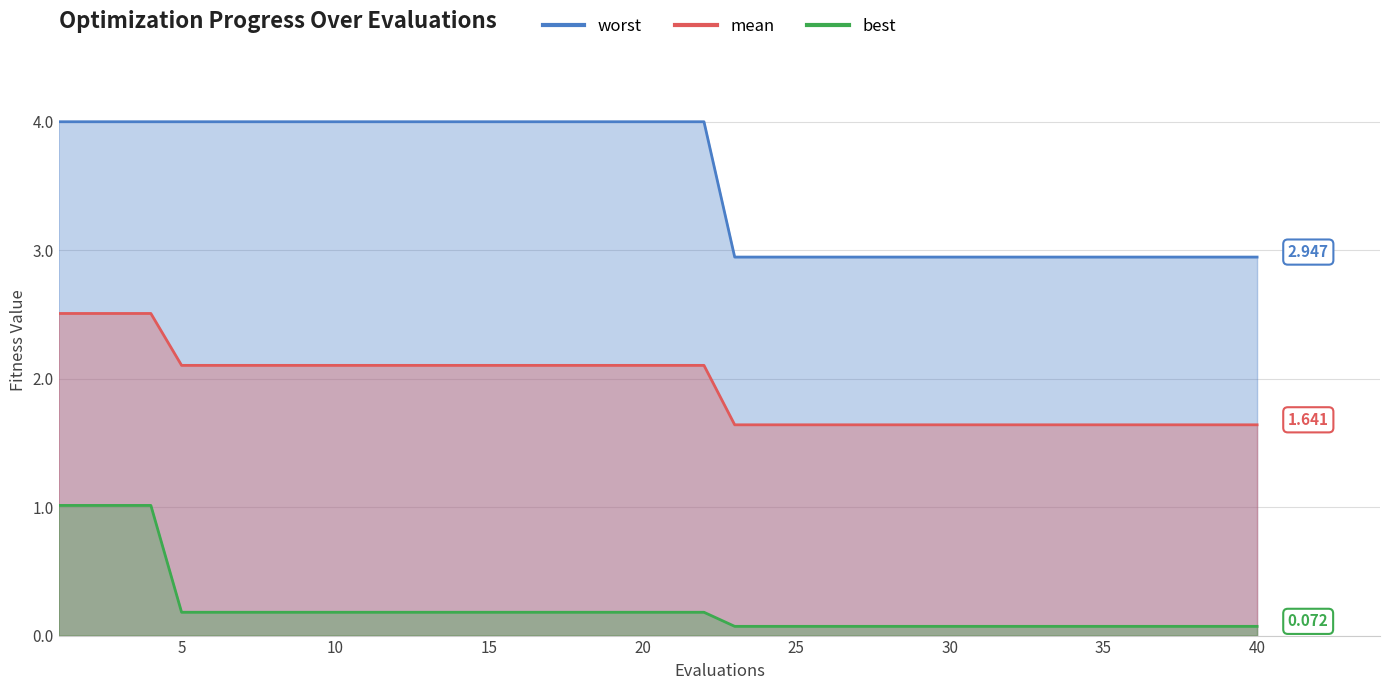

Which series has the widest spread of values?

worst